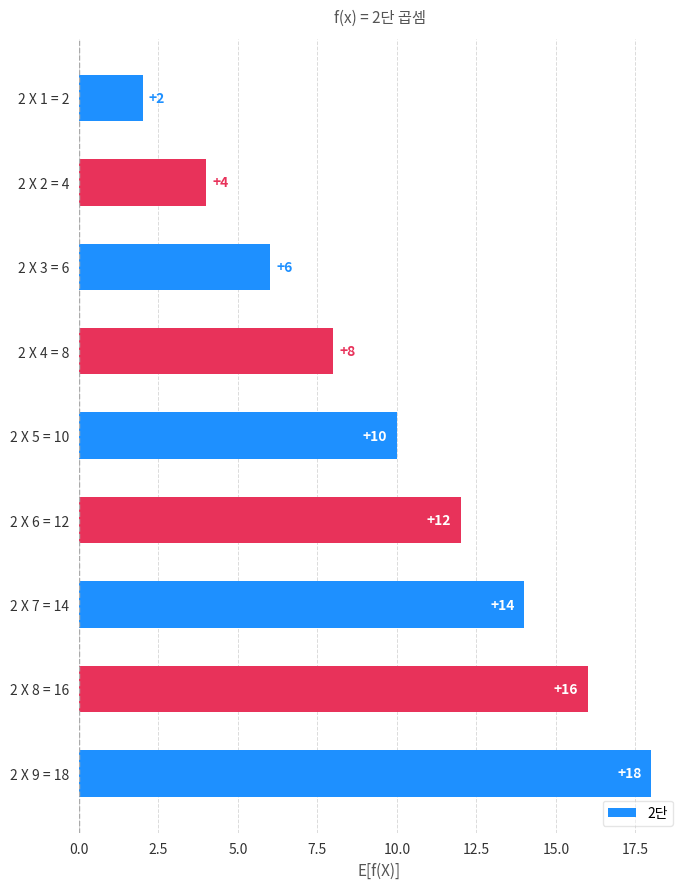

What is the sum of all values?

90